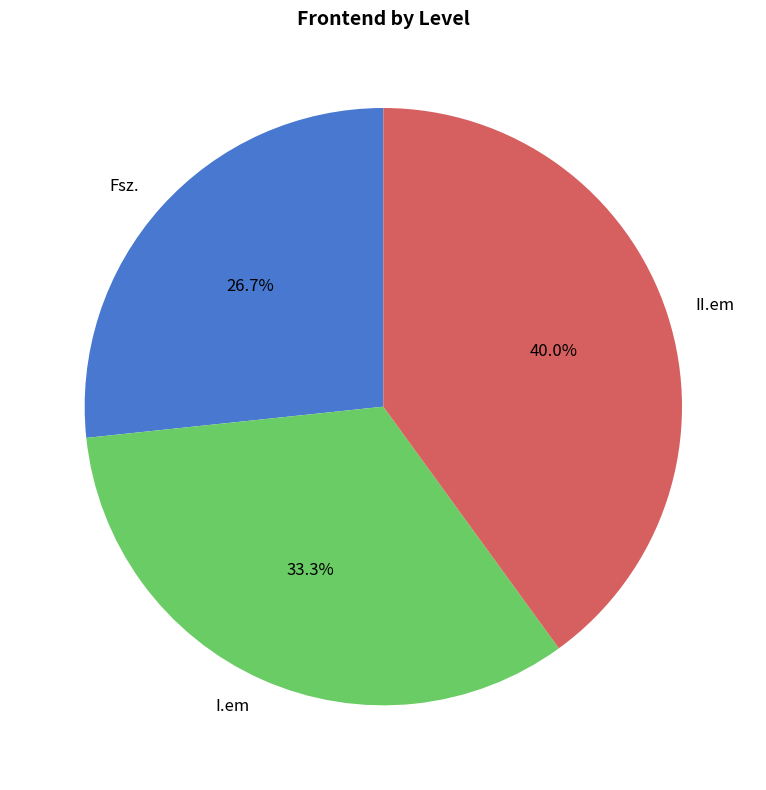

How many slices are in this pie chart?

3